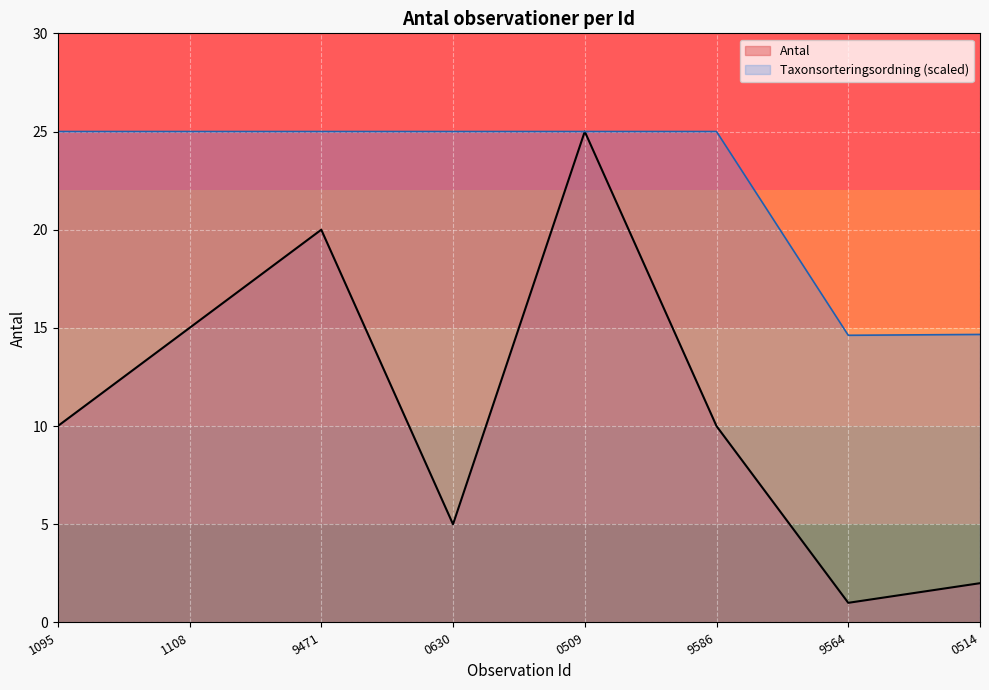

Which series changed the most between 9586 and 0514?

Taxonsorteringsordning (scaled)